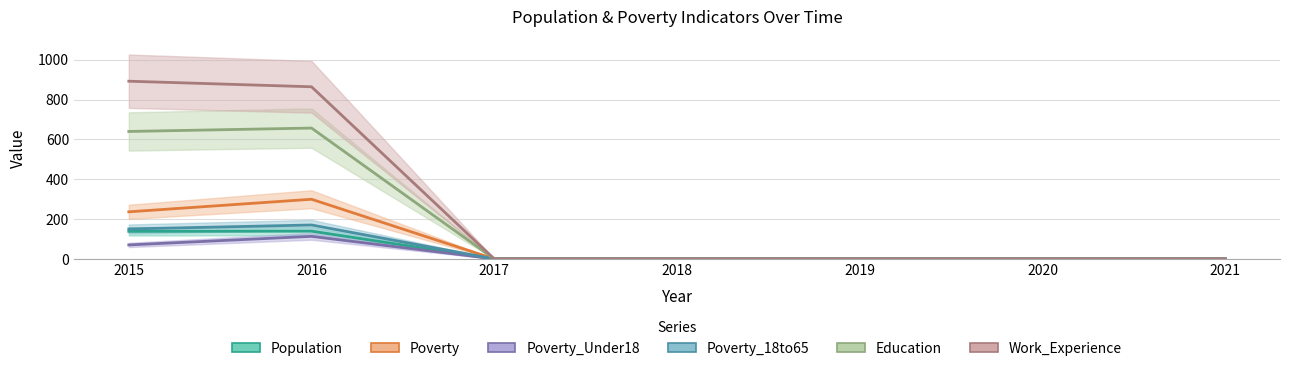

What is the sum of the Poverty_Under18 values at 2021 and 2020?

2